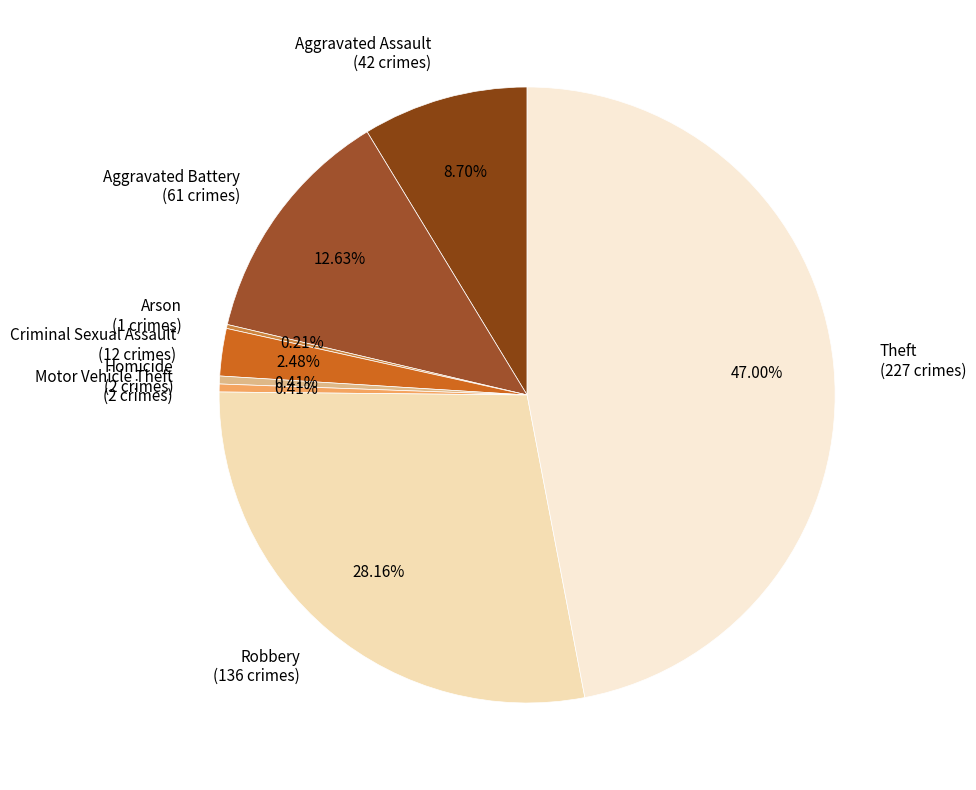

Does any single category account for the majority?

No